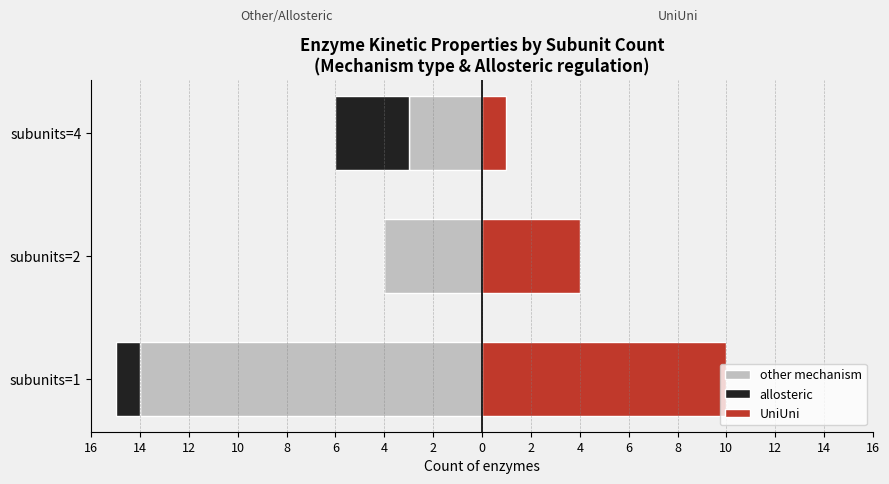

Reading left to right, extract all data points from this chart.

other mechanism: -14	-4	-3
allosteric: -1	0	-3
UniUni: 10	4	1